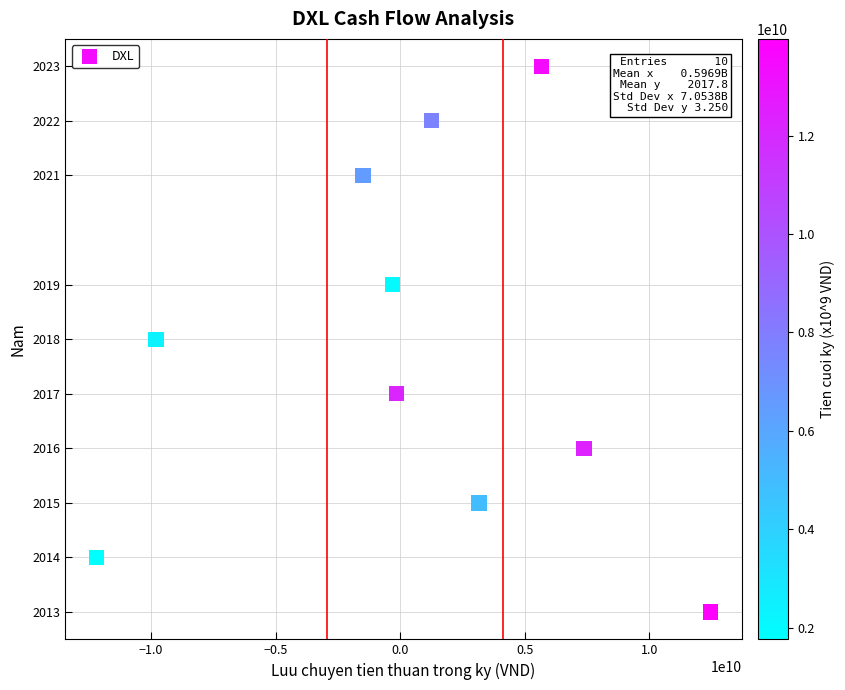

What is the average Y value?

2018